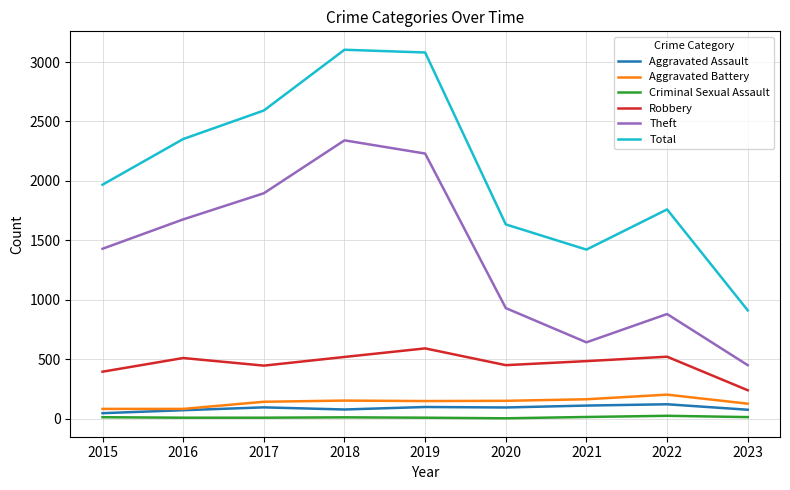

The Robbery series shows 609 at 2015. True or false?

False